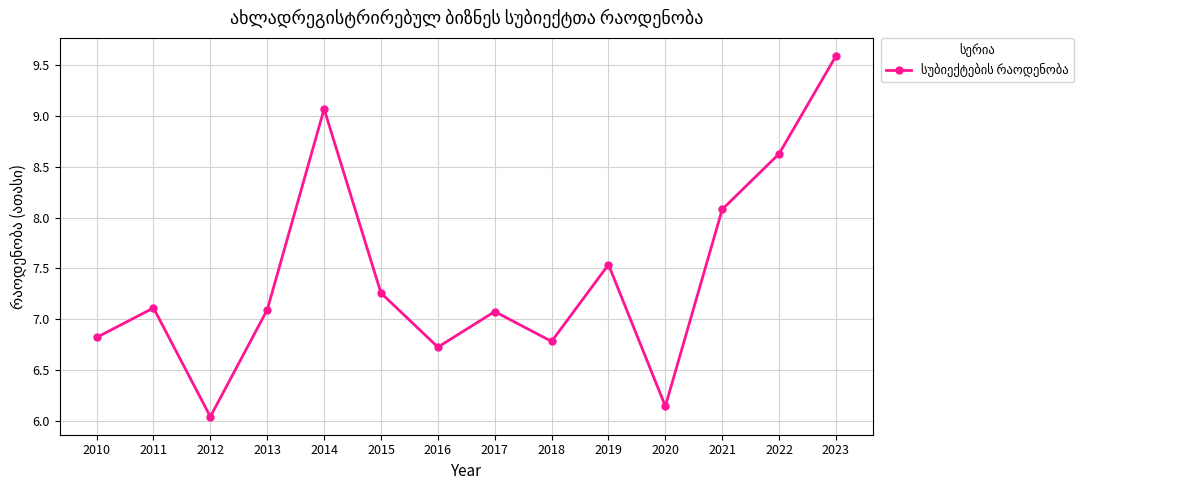

The chart shows a value of 3.7 at 2021. True or false?

False